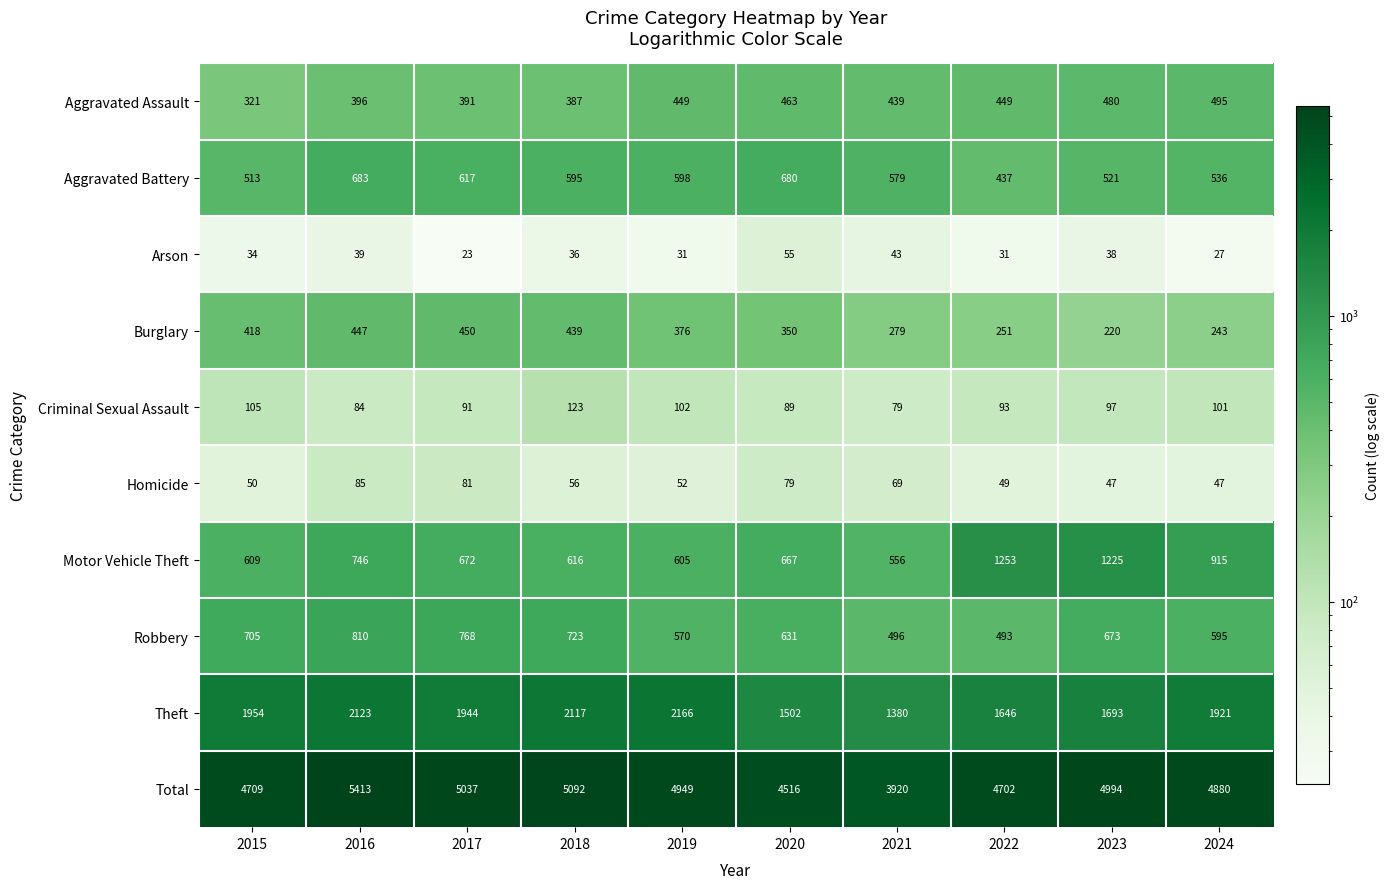

List the series in order of their peak value, lowest first.

Arson, Homicide, Criminal Sexual Assault, Burglary, Aggravated Assault, Aggravated Battery, Robbery, Motor Vehicle Theft, Theft, Total